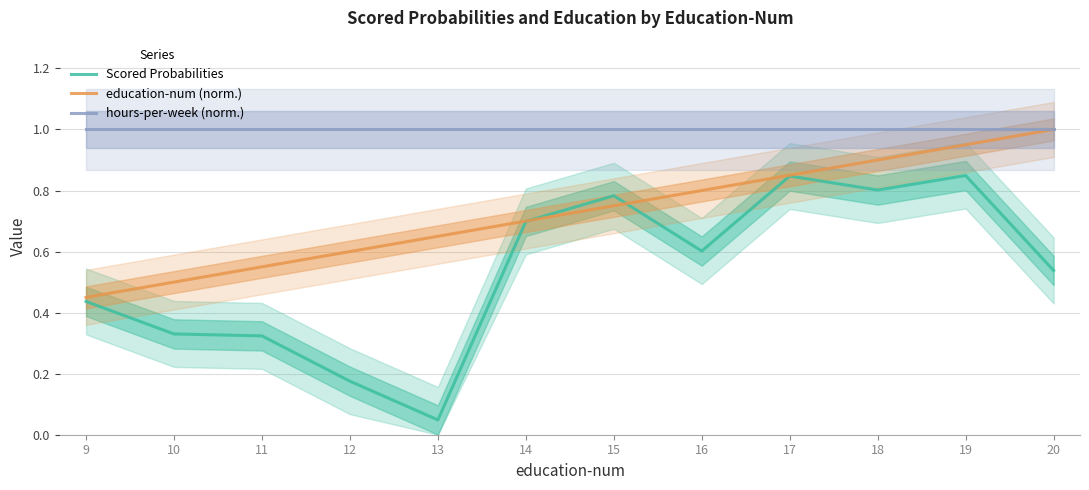

True or false: Scored Probabilities has more than 2 interior local peaks.

True